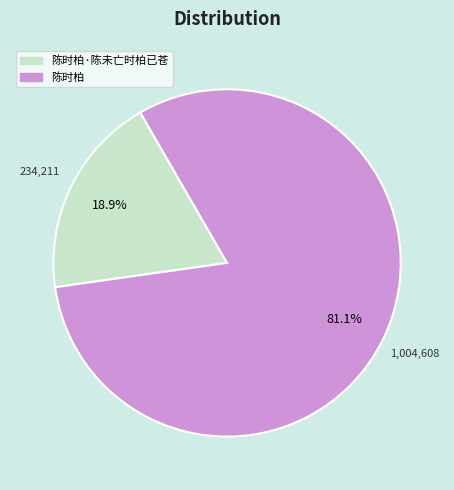

How many slices are in this pie chart?

2